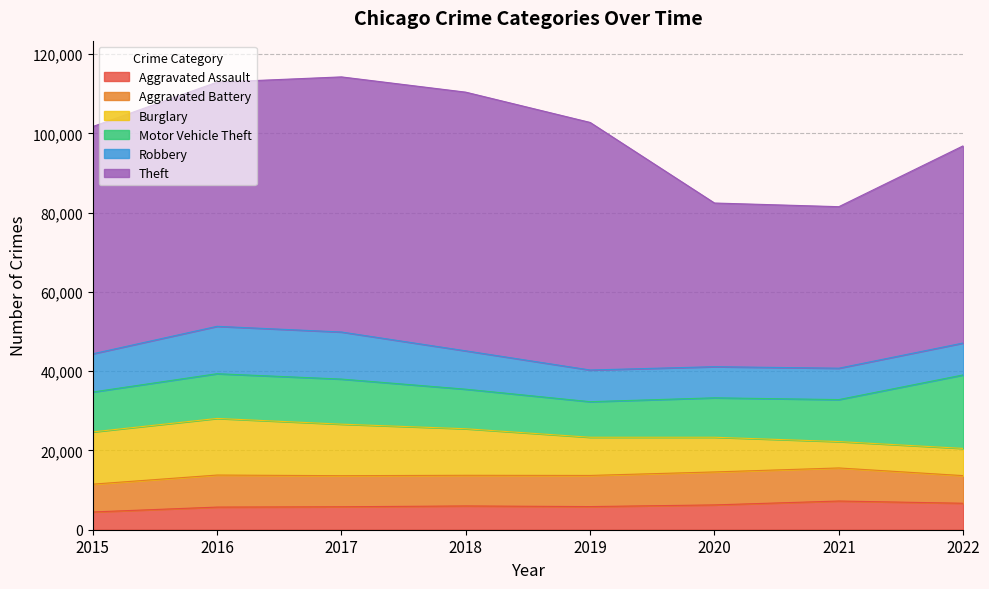

Is the value of Motor Vehicle Theft at 2016 greater than the value of Burglary at 2022?

Yes